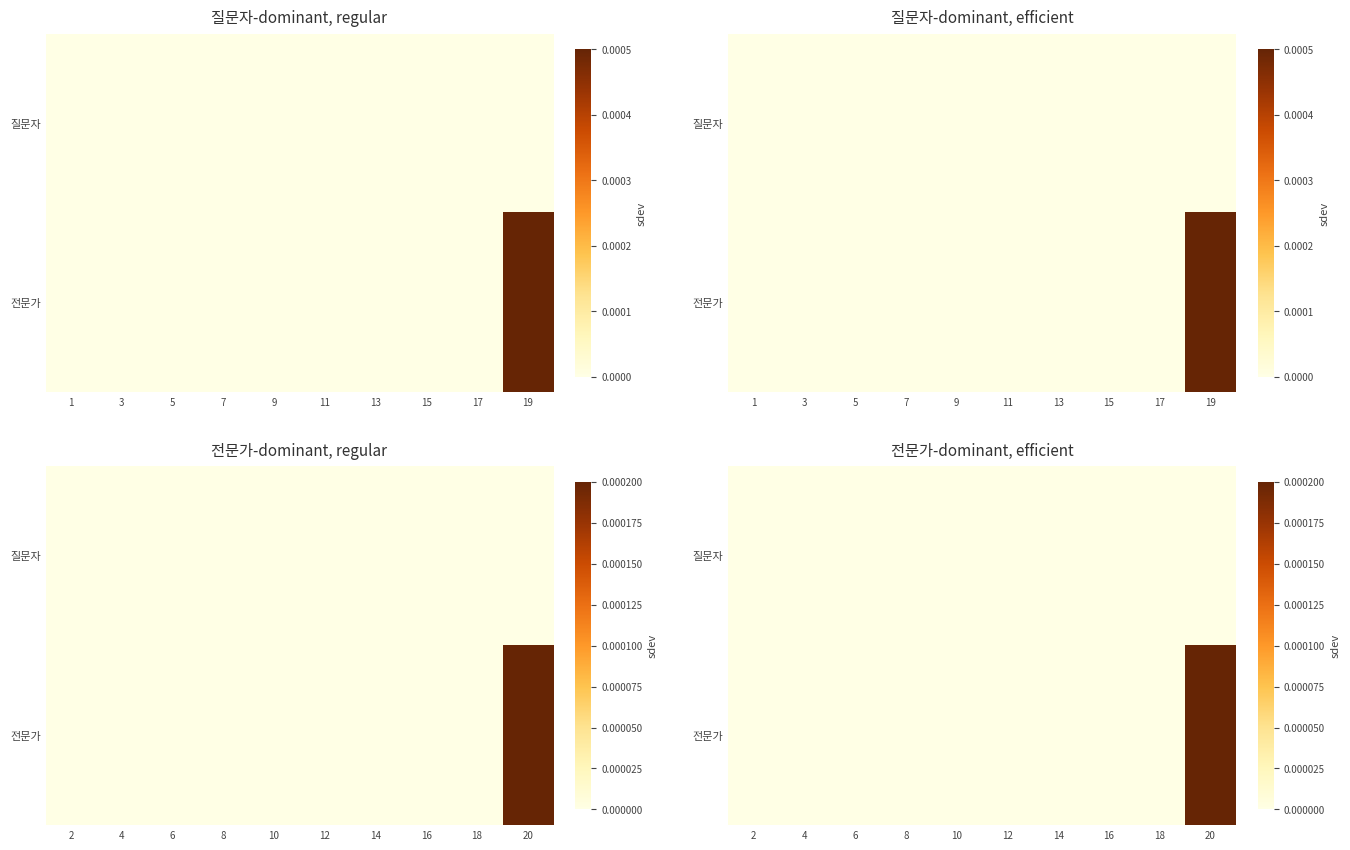

Which has a higher value, 2 or 14?

2